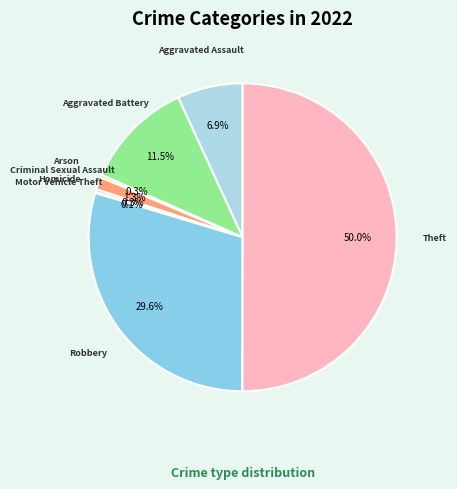

Does Homicide account for over 50% of the chart?

No